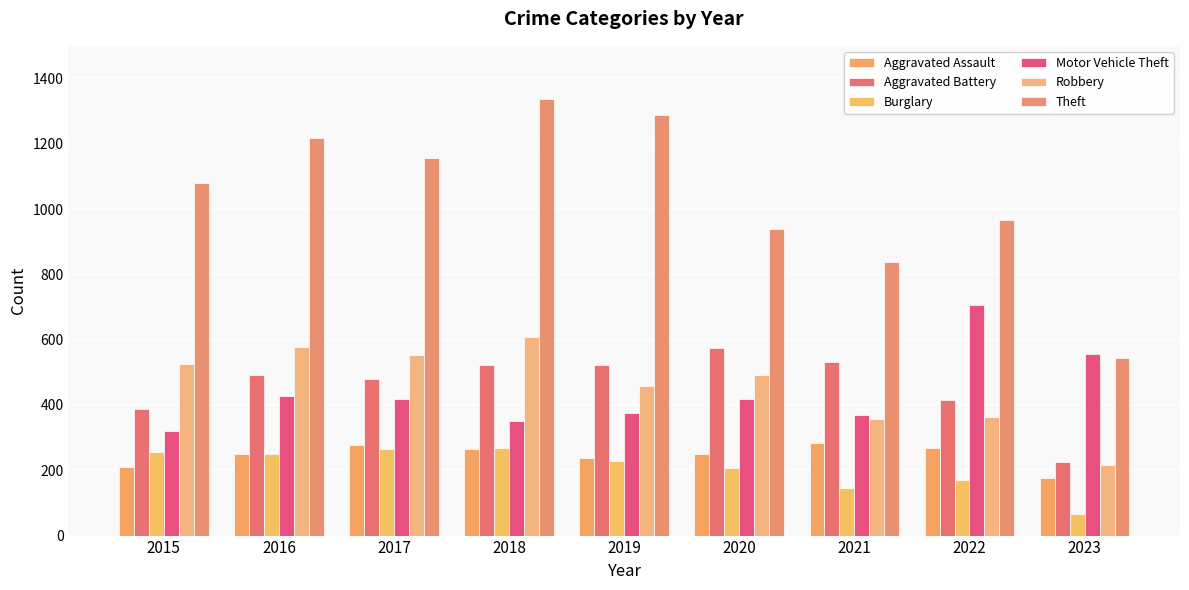

At which label is Robbery closest to 412?

2019